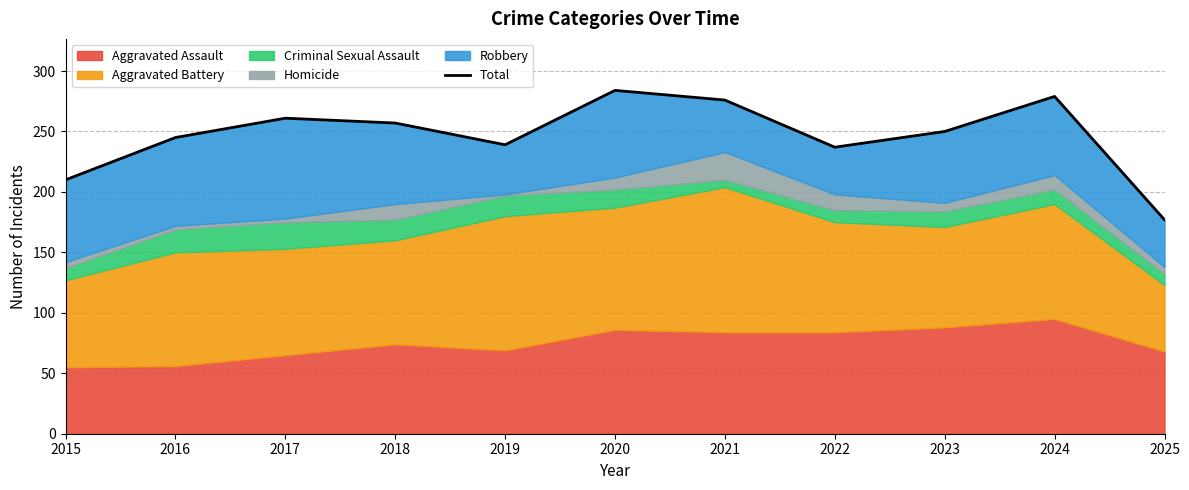

How many interior local valleys (lower than both neighbors) does the data have?

2